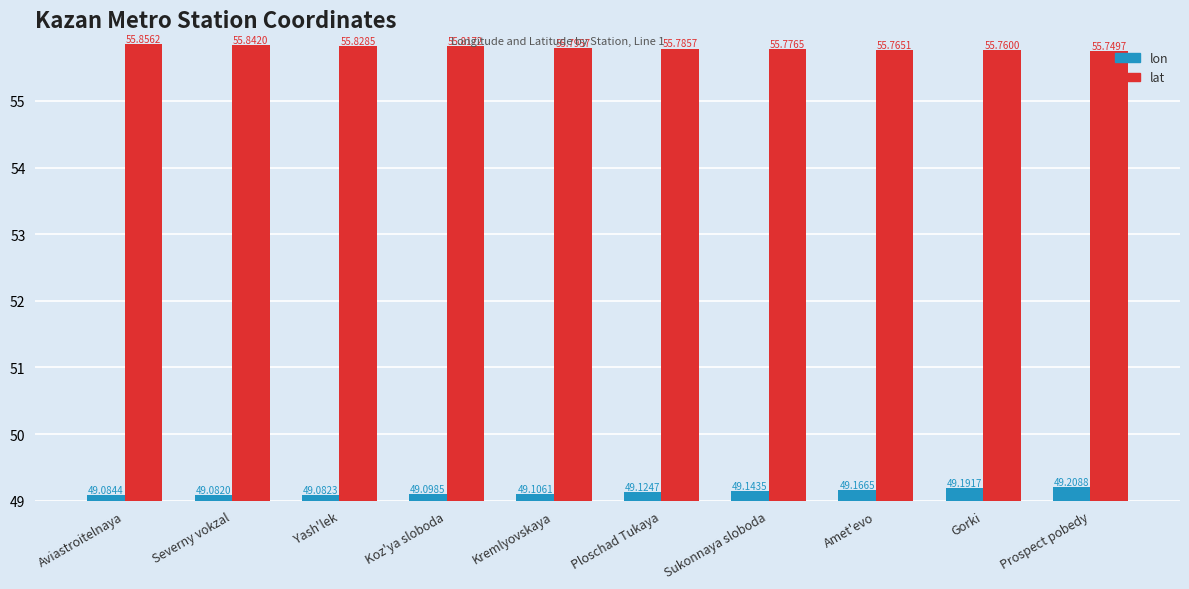

At Prospect pobedy, list the series in order from largest to smallest.

lat, lon